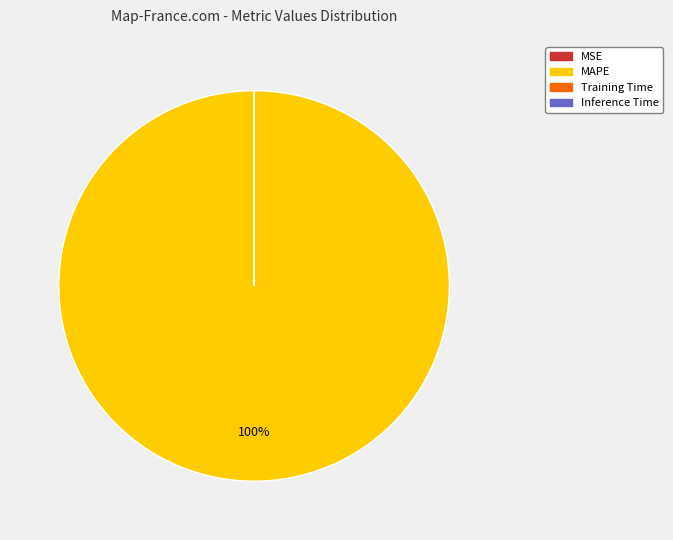

Which category accounts for the majority?

MAPE